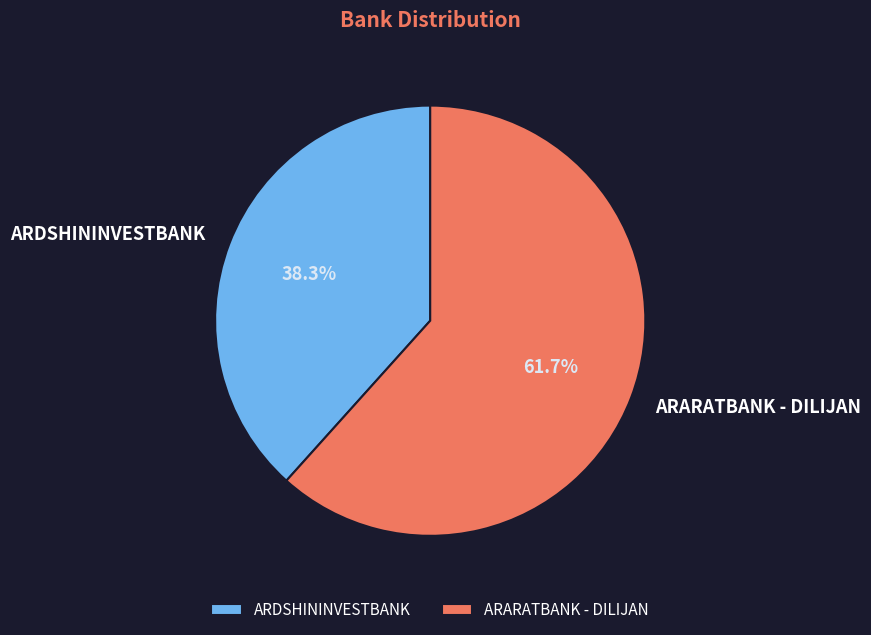

Is it true that ARARATBANK - DILIJAN is 75% of the pie?

False